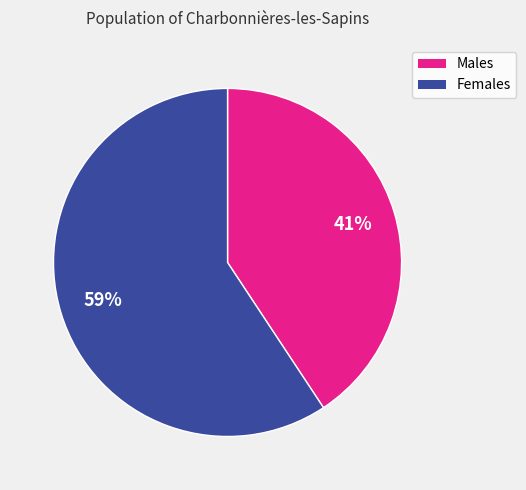

Does any single category account for the majority?

Yes